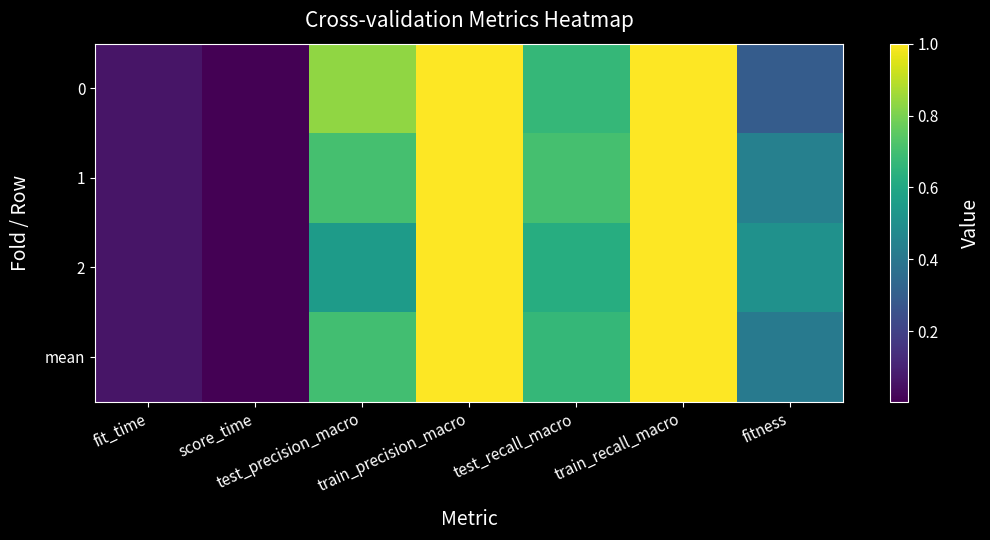

What is the difference between the highest and lowest values at fitness?

0.2